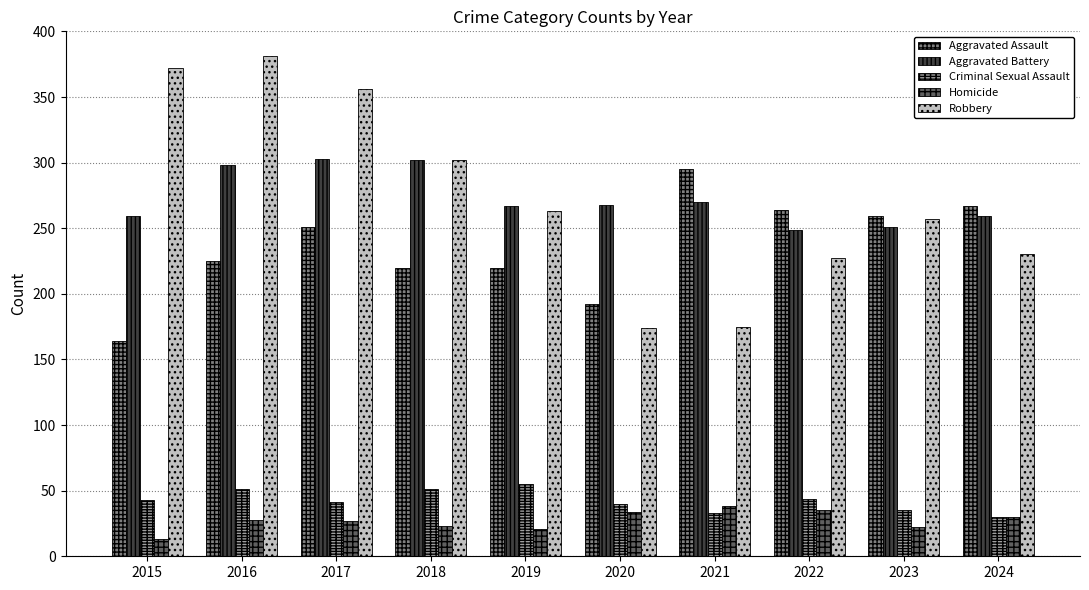

What are all the series names shown in the legend?

Aggravated Assault, Aggravated Battery, Criminal Sexual Assault, Homicide, Robbery